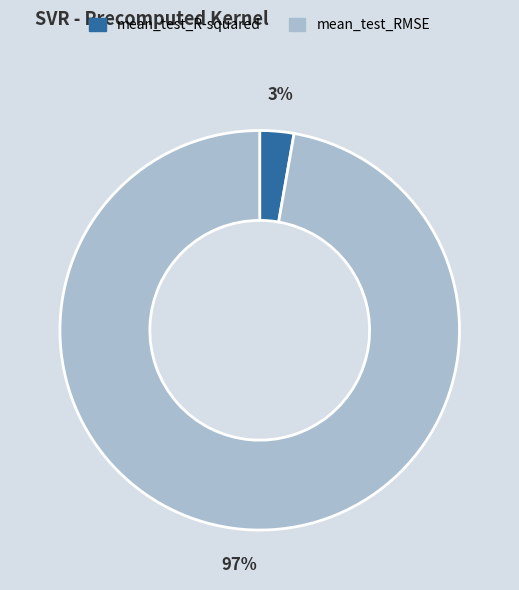

To the nearest percent, what is the average slice percentage?

50%